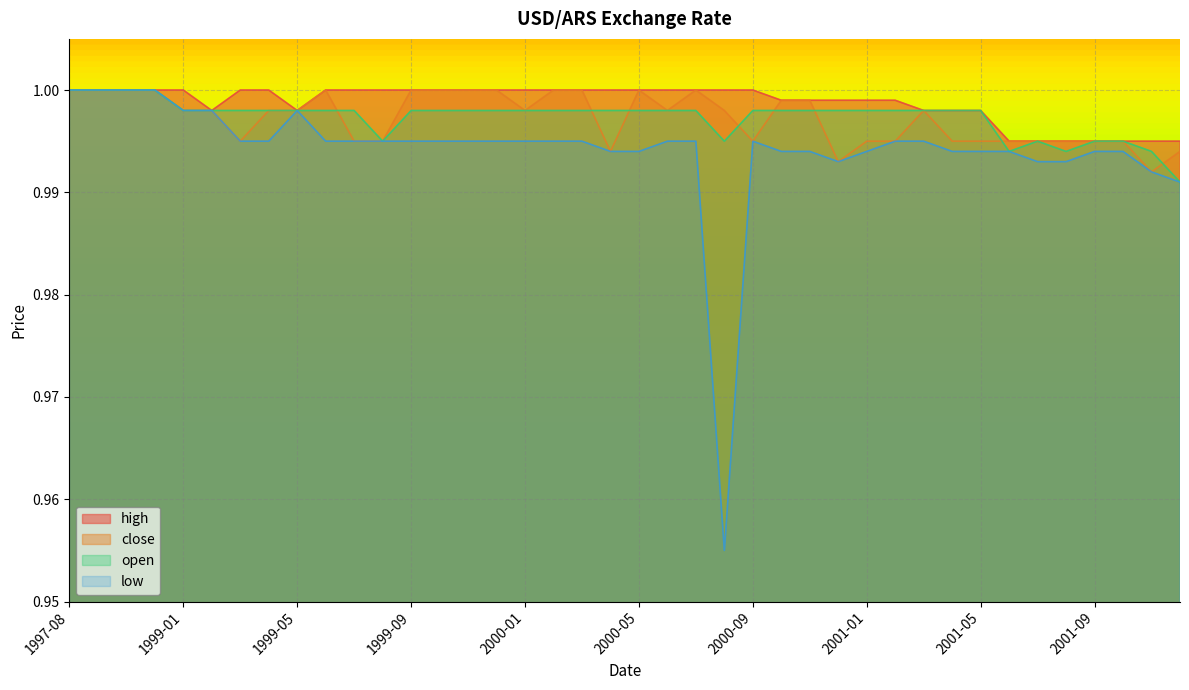

Which series has the largest range (max minus min)?

low